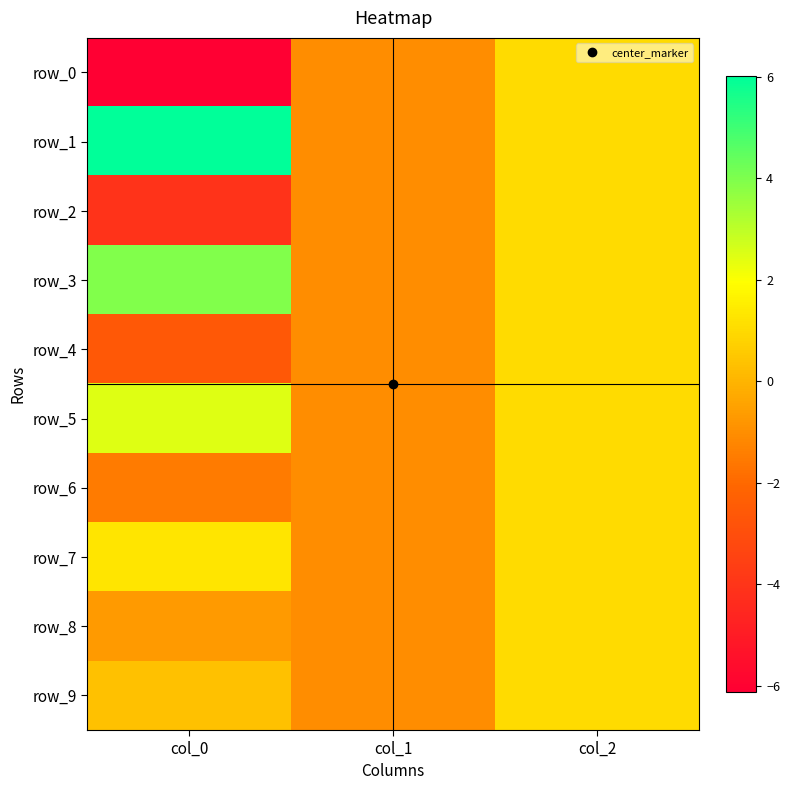

At col_2, list the series in order from largest to smallest.

row_0, row_1, row_2, row_3, row_4, row_5, row_6, row_7, row_8, row_9